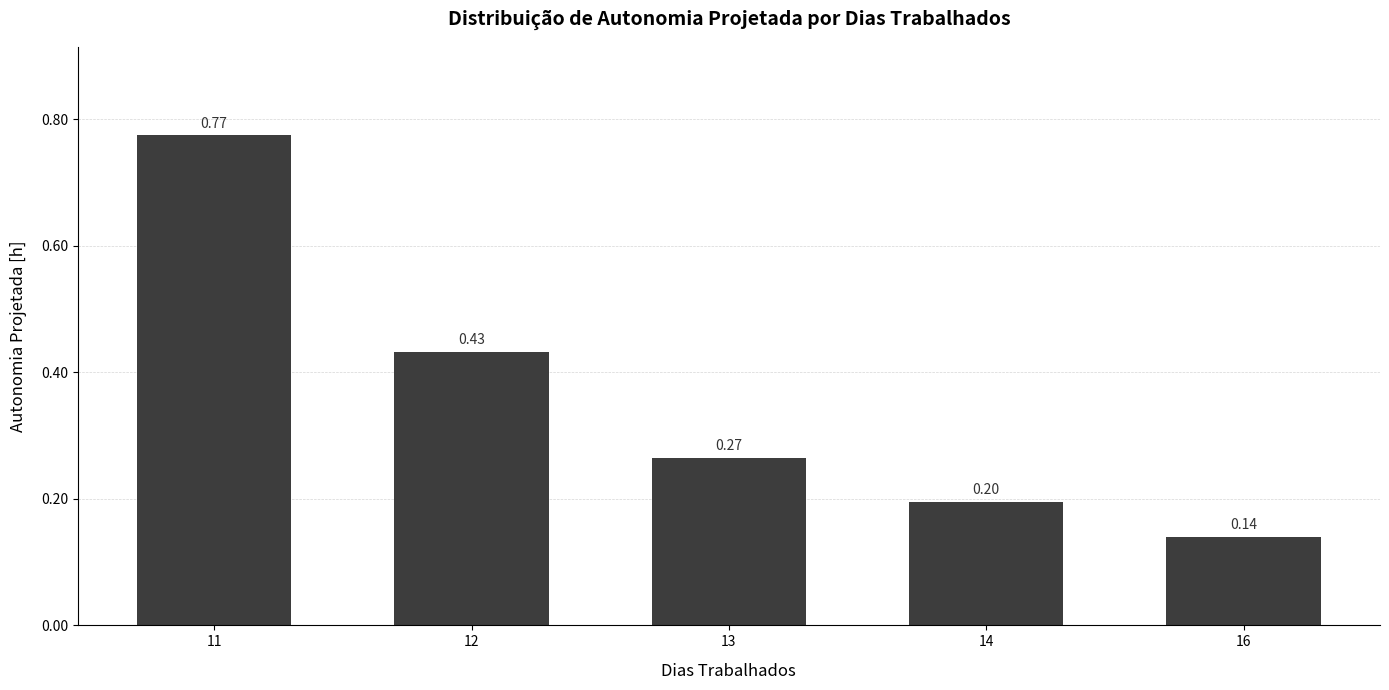

Rank the categories by value from lowest to highest.

16, 14, 13, 12, 11